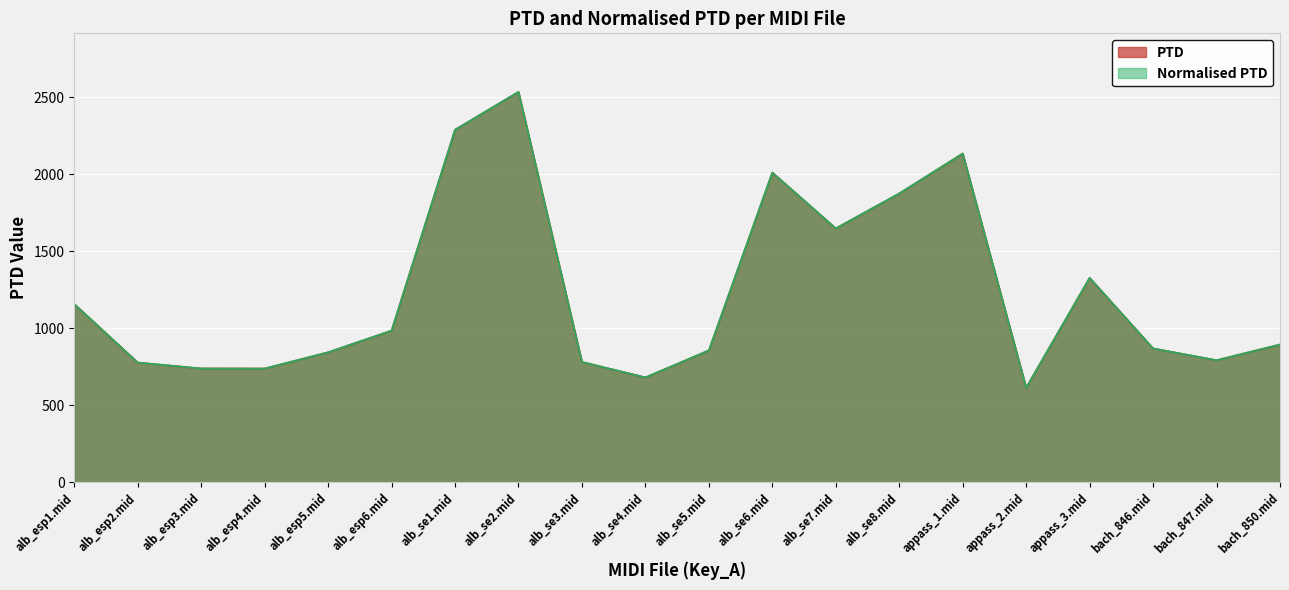

At which category does PTD reach its first local valley?

alb_esp4.mid